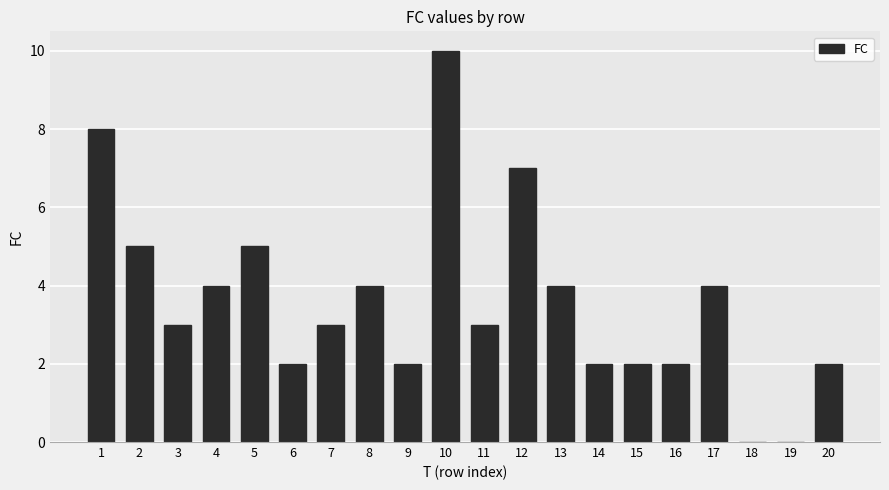

Reading left to right, list all the values displayed in this chart.

8	5	3	4	5	2	3	4	2	10	3	7	4	2	2	2	4	0	0	2